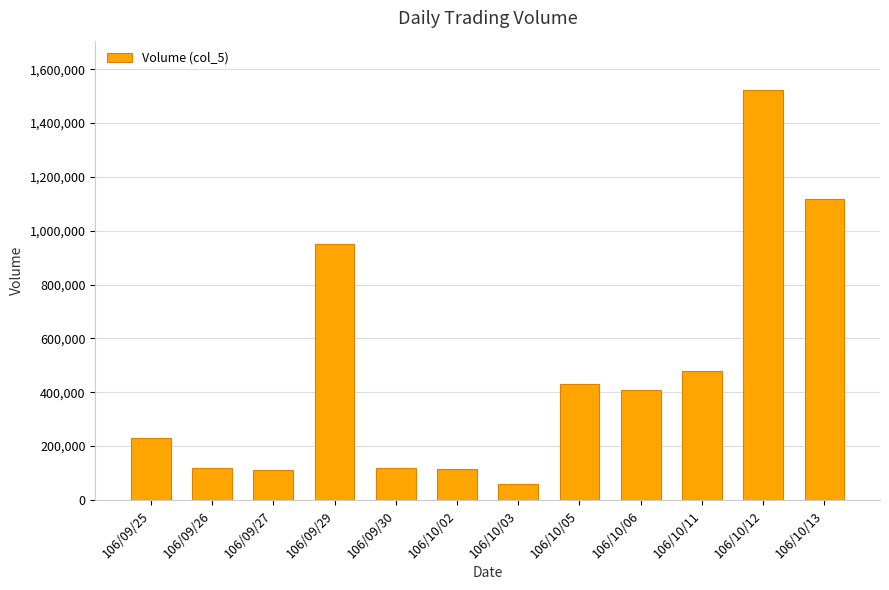

What is the difference between the maximum and minimum values?

1463000